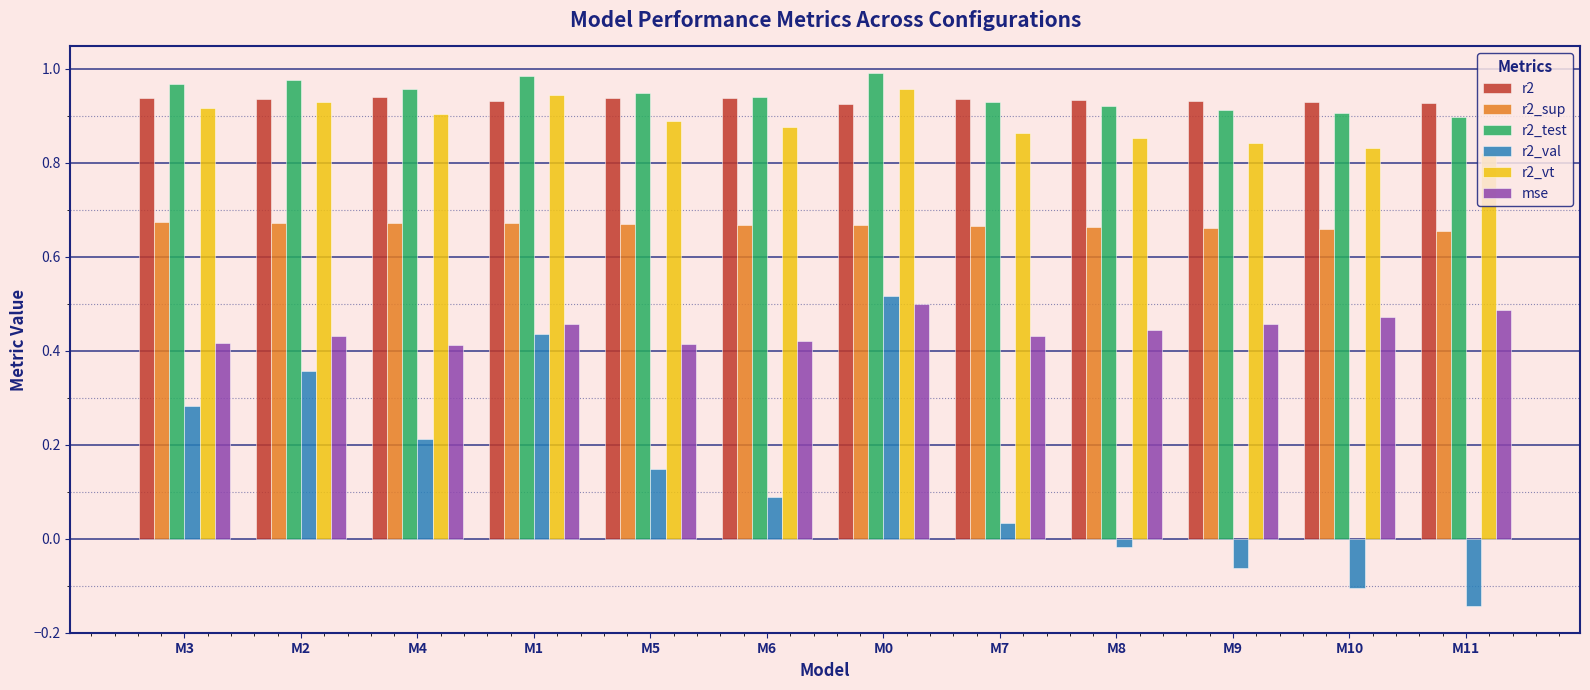

Which series has the widest spread of values?

r2_val